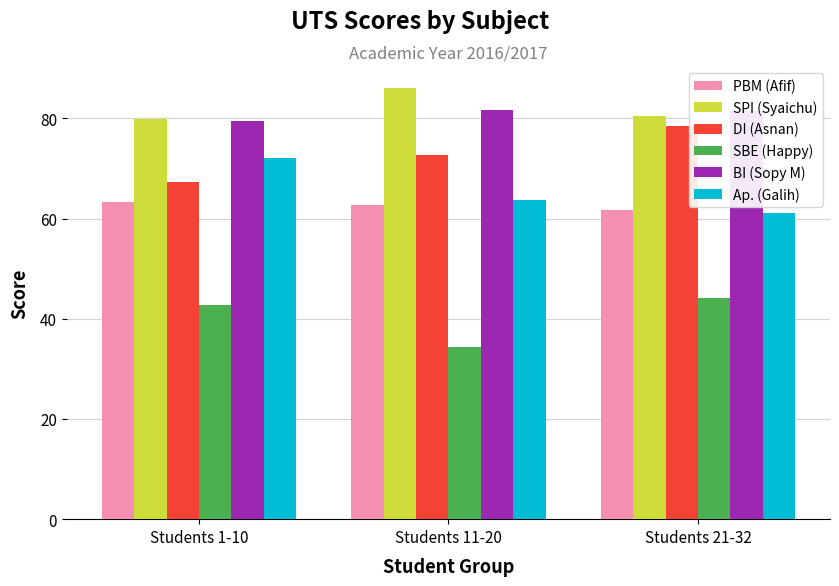

Is the value of BI (Sopy M) at Students 1-10 greater than the value of SPI (Syaichu) at Students 11-20?

No